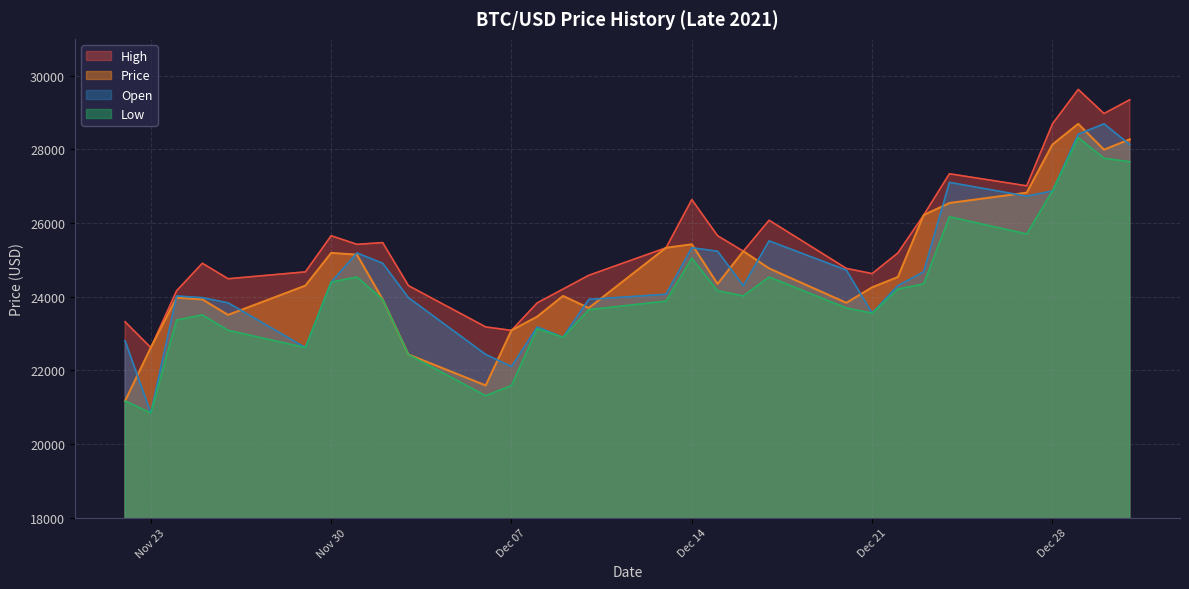

In High, how many points are higher than both neighbors (excluding endpoints)?

7